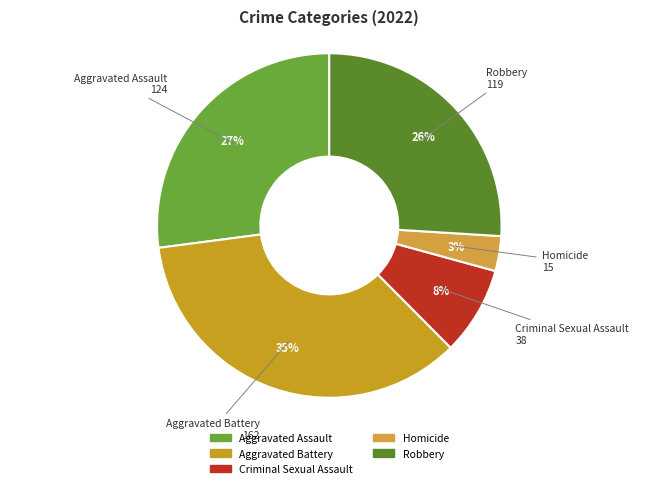

Between Aggravated Assault and Robbery, which is larger?

Aggravated Assault